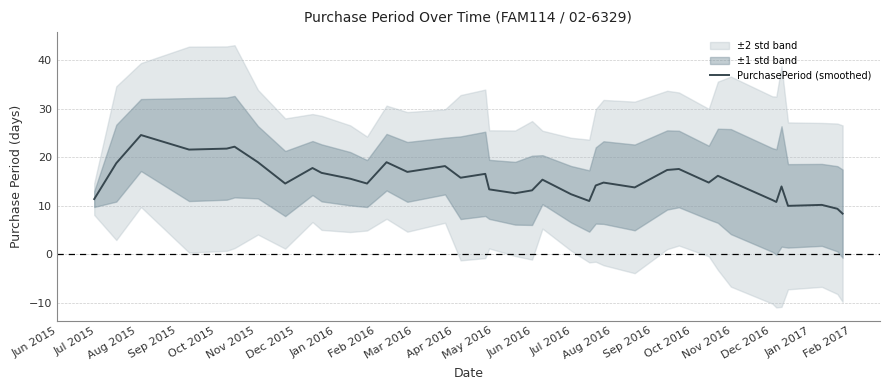

What is the lowest value of the PurchasePeriod (smoothed) series?

8.4